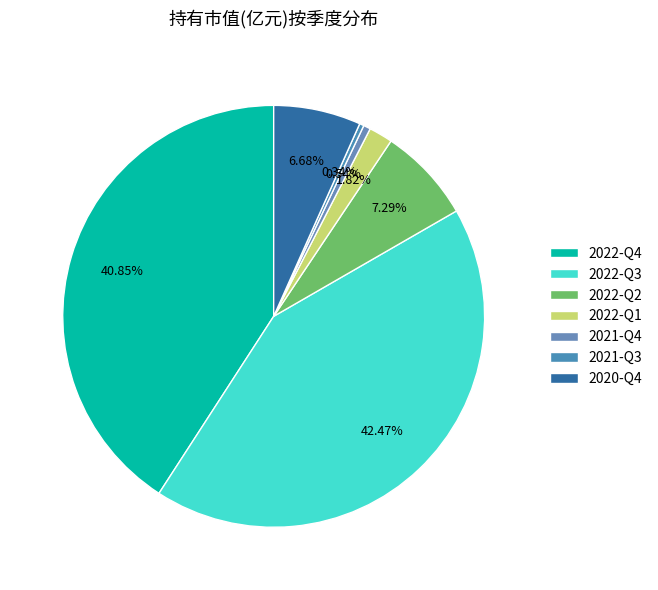

Which slice is the smallest?

2021-Q3